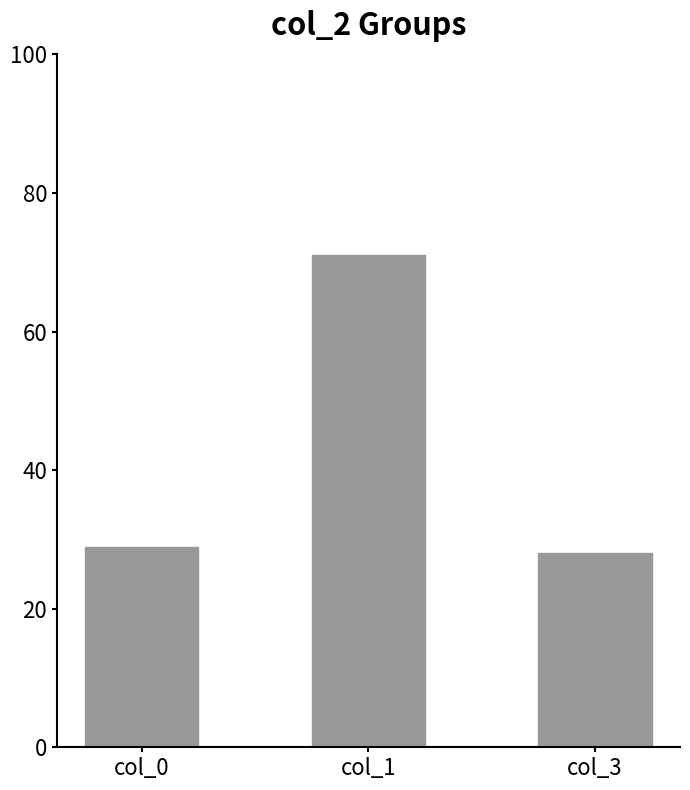

Is it true that the value at col_1 is 71.1?

True